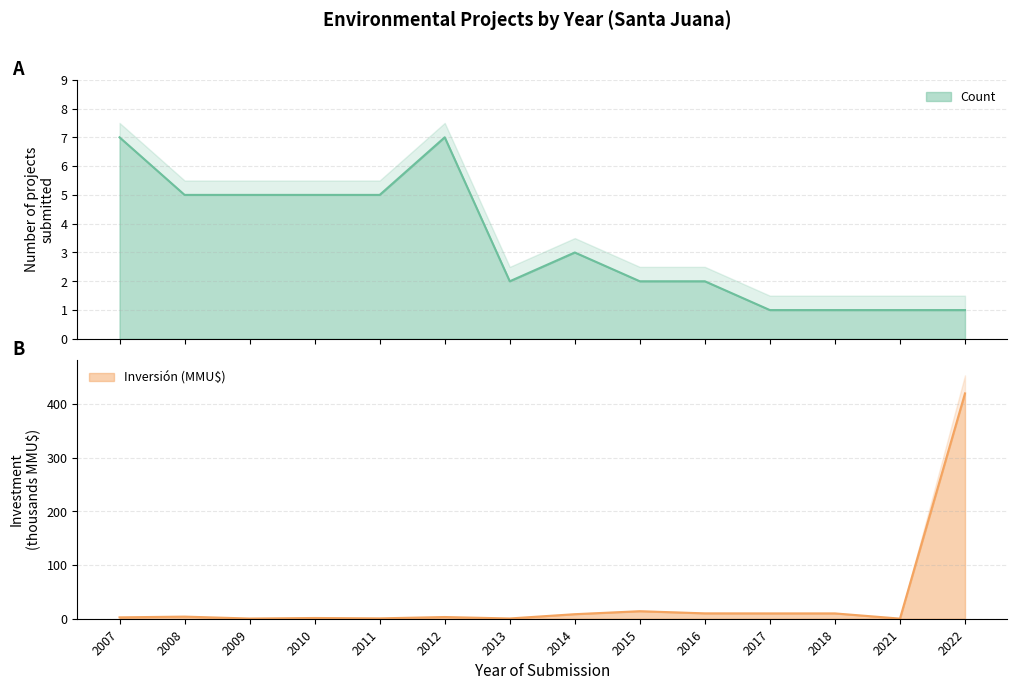

How many intersections are there between Investment(MMU$) and Count?

3